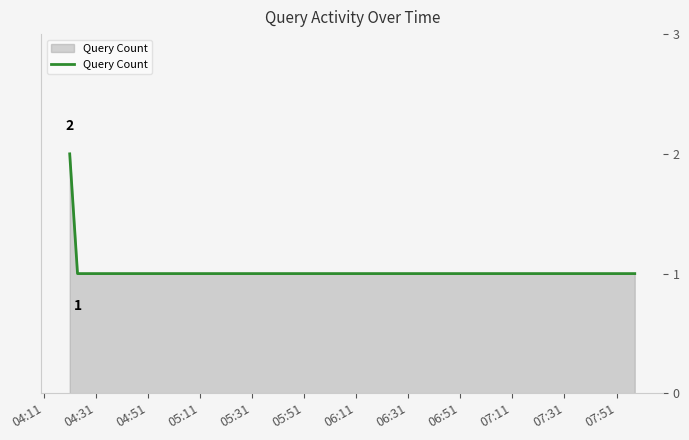

Does the chart have visible grid lines?

No